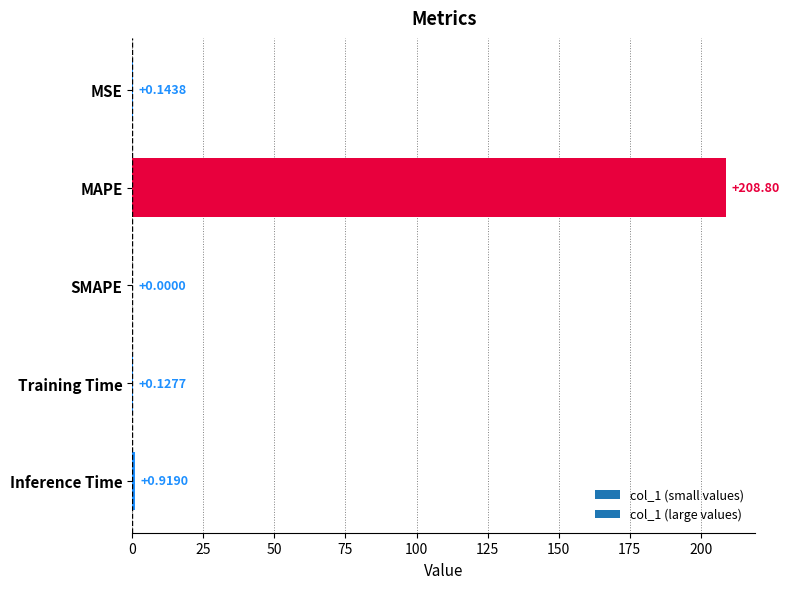

What is the change in value from MAPE to SMAPE?

-208.8